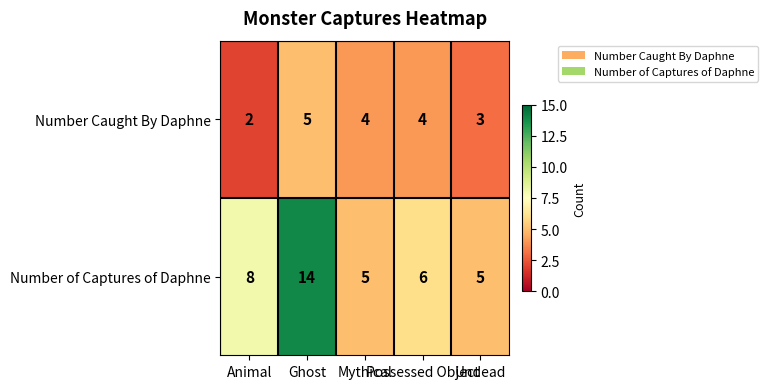

Which series has the largest total across all categories?

Number of Captures of Daphne